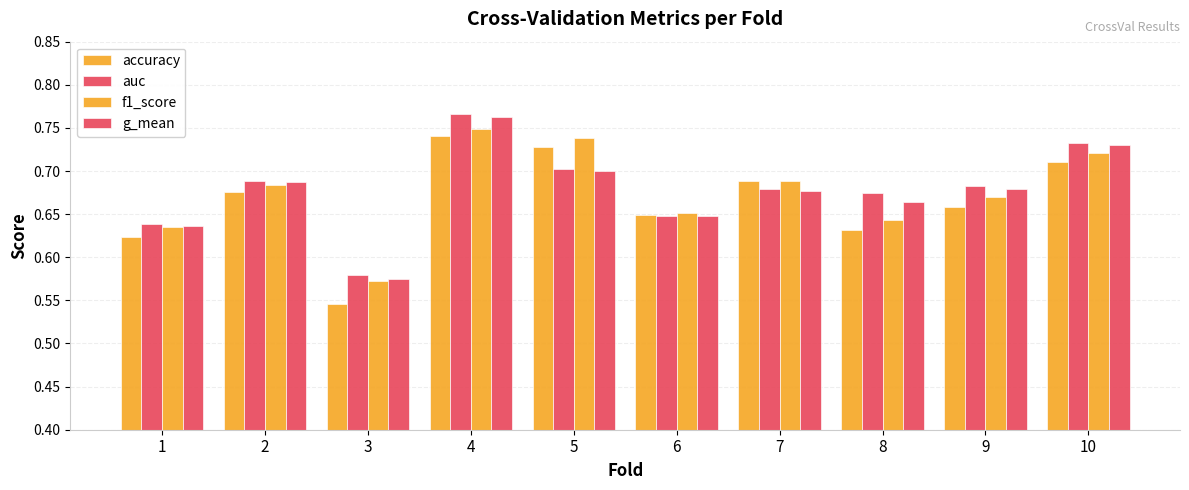

How many distinct data groups are displayed?

4